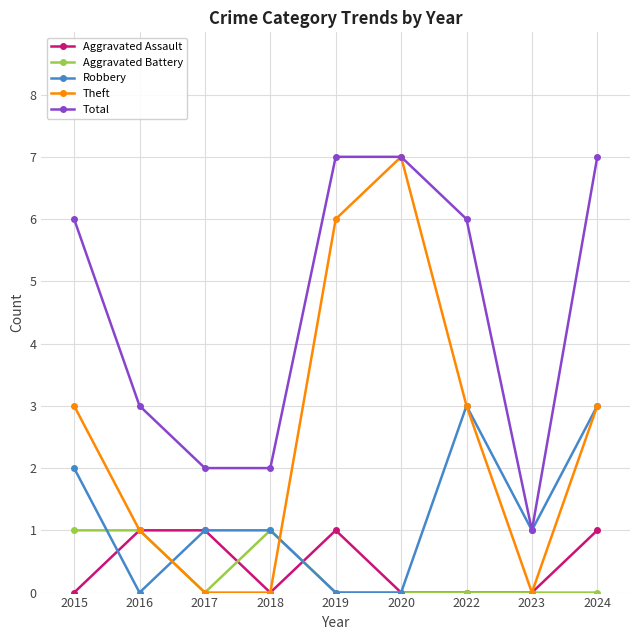

Reading left to right, transcribe all the data shown in this chart.

Aggravated Assault: 0	1	1	0	1	0	0	0	1
Aggravated Battery: 1	1	0	1	0	0	0	0	0
Robbery: 2	0	1	1	0	0	3	1	3
Theft: 3	1	0	0	6	7	3	0	3
Total: 6	3	2	2	7	7	6	1	7